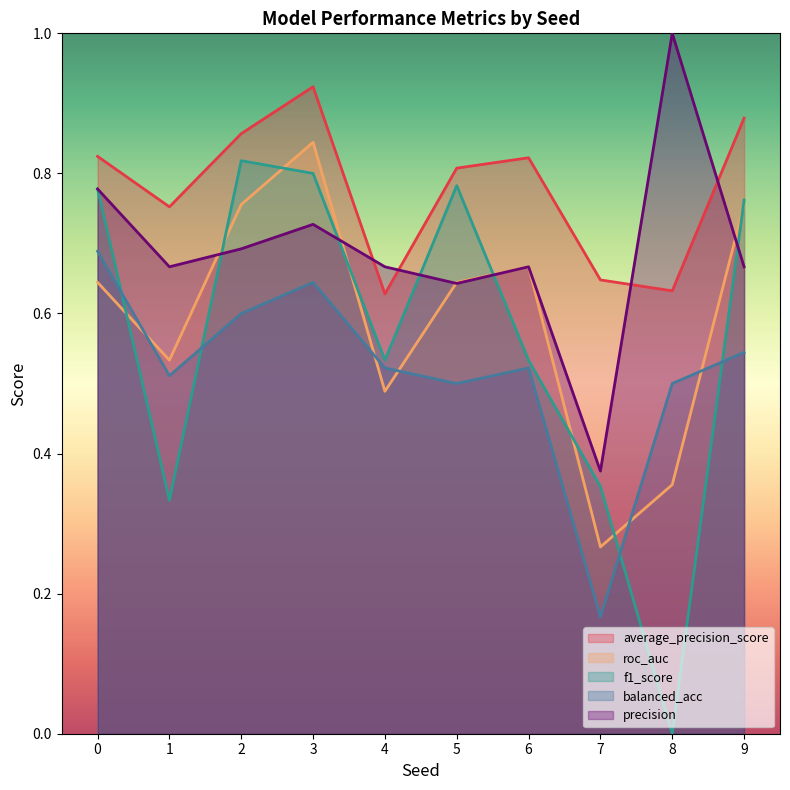

How many values in the f1_score series exceed 0?

9